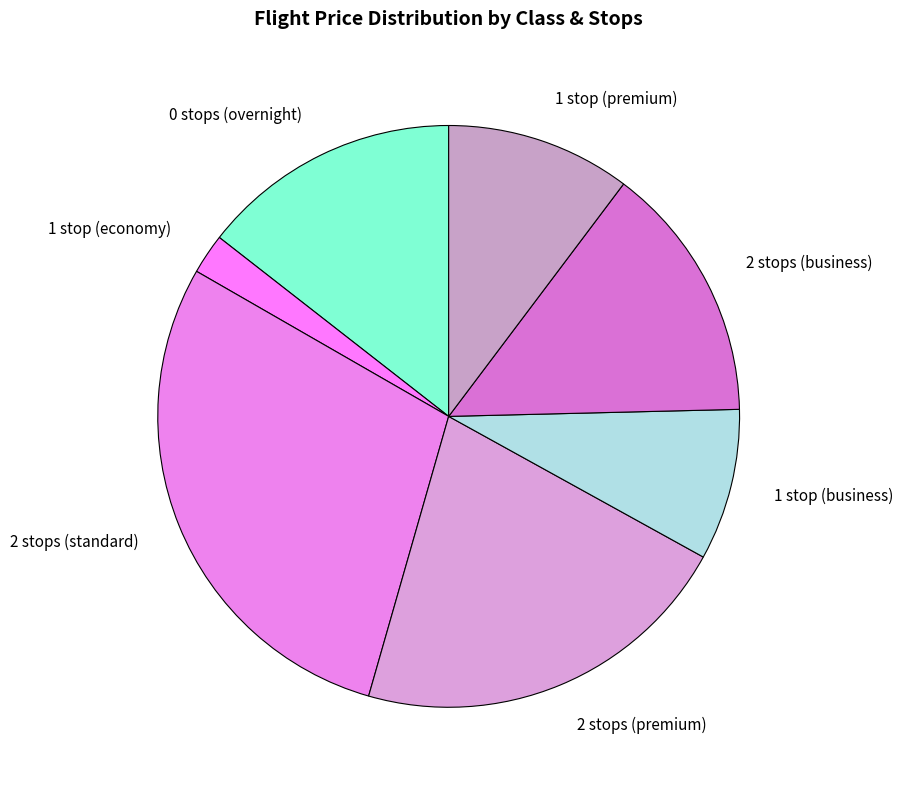

What is the largest slice in the pie chart?

2 stops (standard)